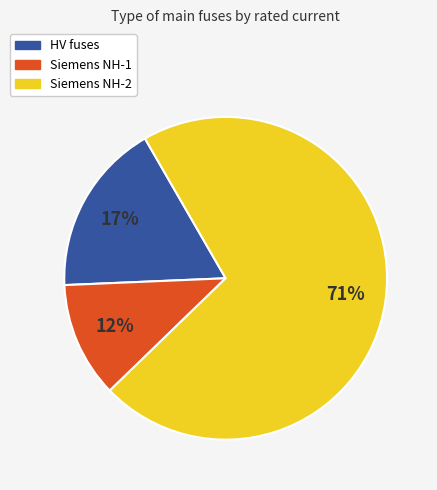

True or false: Siemens NH-2 accounts for 71% of the total.

True